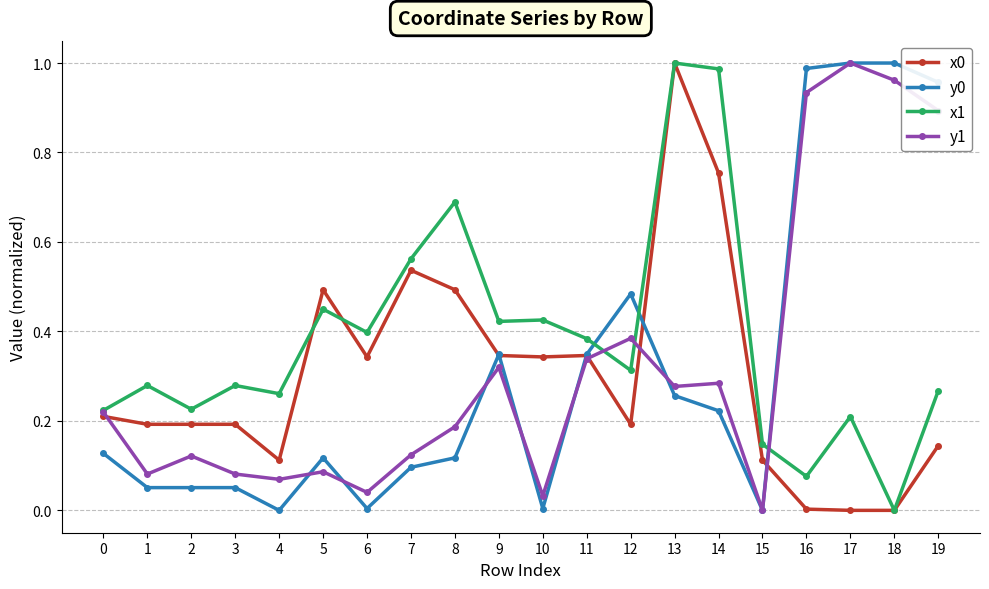

The value of y1 at 4 is 0.1. True or false?

True